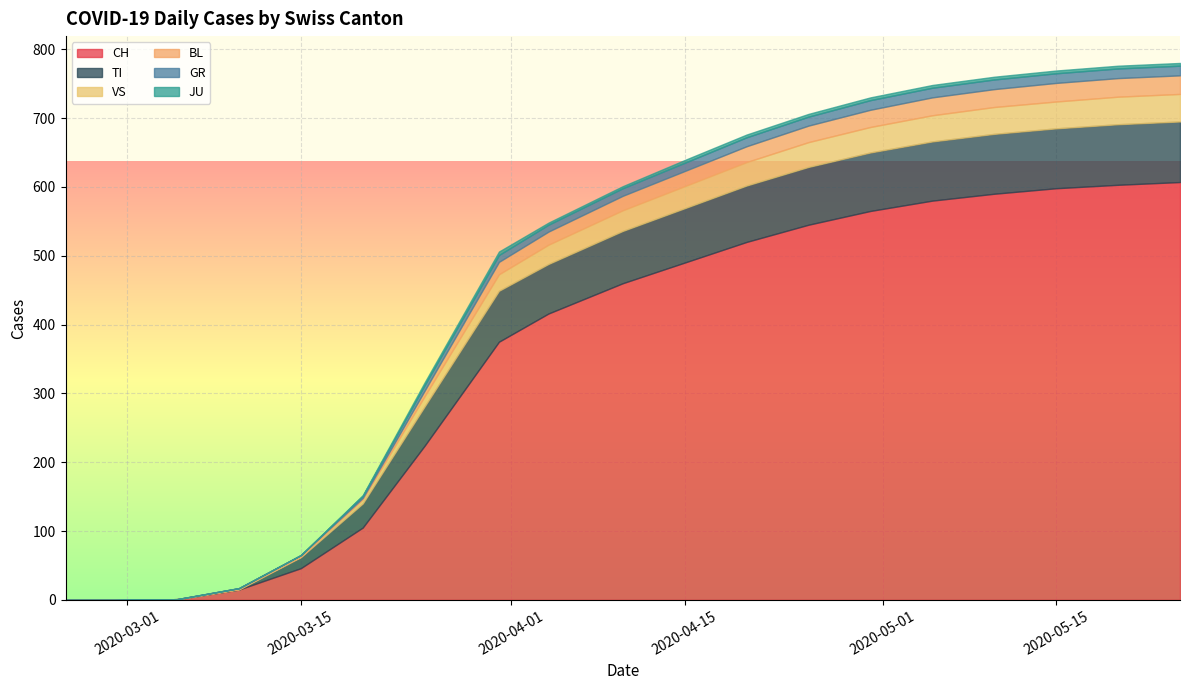

Rank the categories by CH value from highest to lowest.

2020-05-25, 2020-05-20, 2020-05-15, 2020-05-10, 2020-05-05, 2020-04-30, 2020-04-25, 2020-04-20, 2020-04-15, 2020-04-10, 2020-04-04, 2020-03-31, 2020-03-25, 2020-03-20, 2020-03-15, 2020-03-10, 2020-03-05, 2020-02-25, 2020-02-29